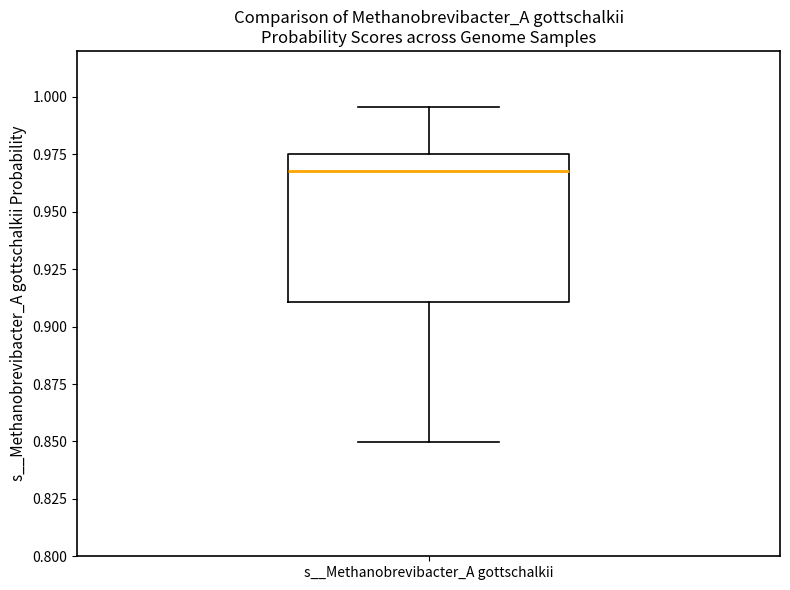

Transcribe this box plot: give where the median line is, the range the box spans, and where the two whiskers end, as read against the y-axis. The values are not printed on the chart, so give them approximately, as read against the axis.

median 0.970, box 0.910 to 0.975, whiskers 0.850 to 0.995